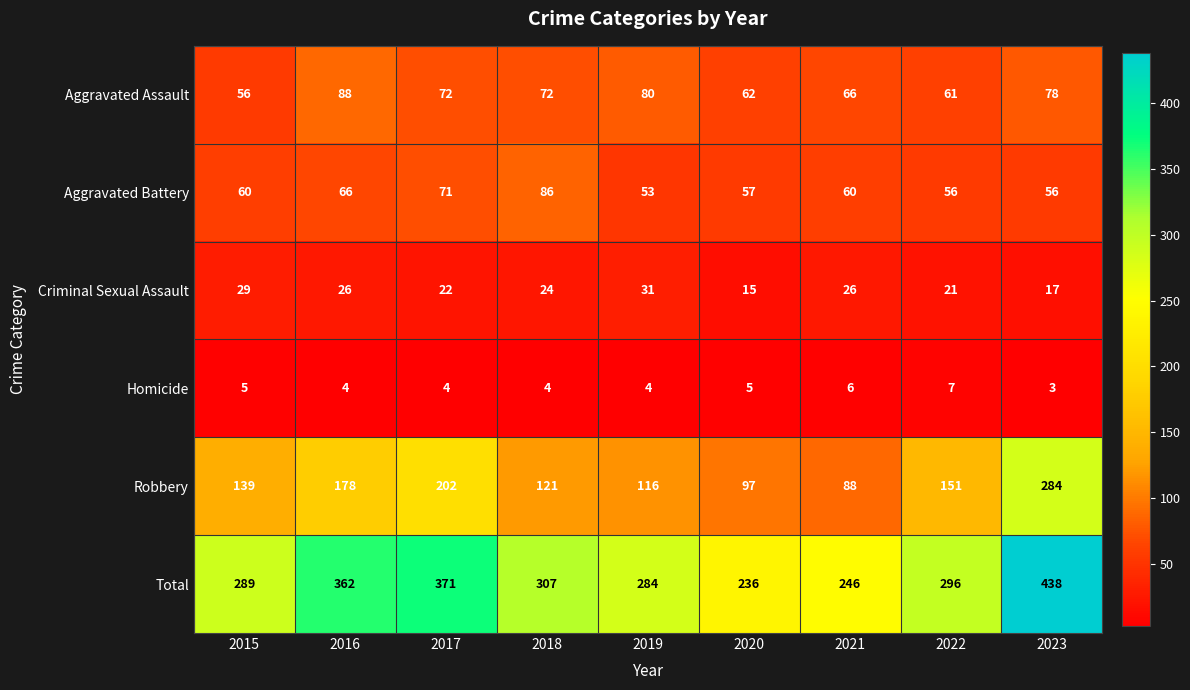

At which category does the chart reach its peak across all series?

2023